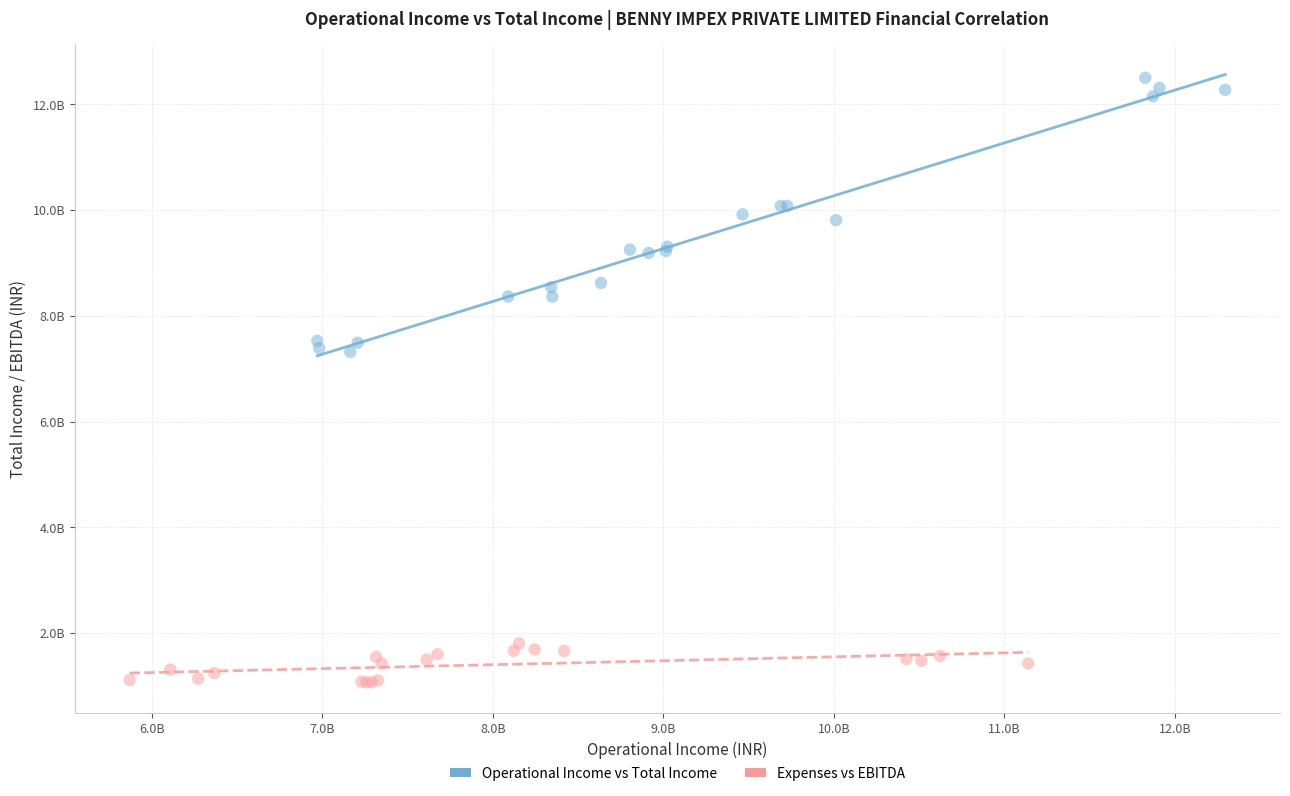

What are all the series names shown in the legend?

Operational Income vs Total Income, Expenses vs EBITDA